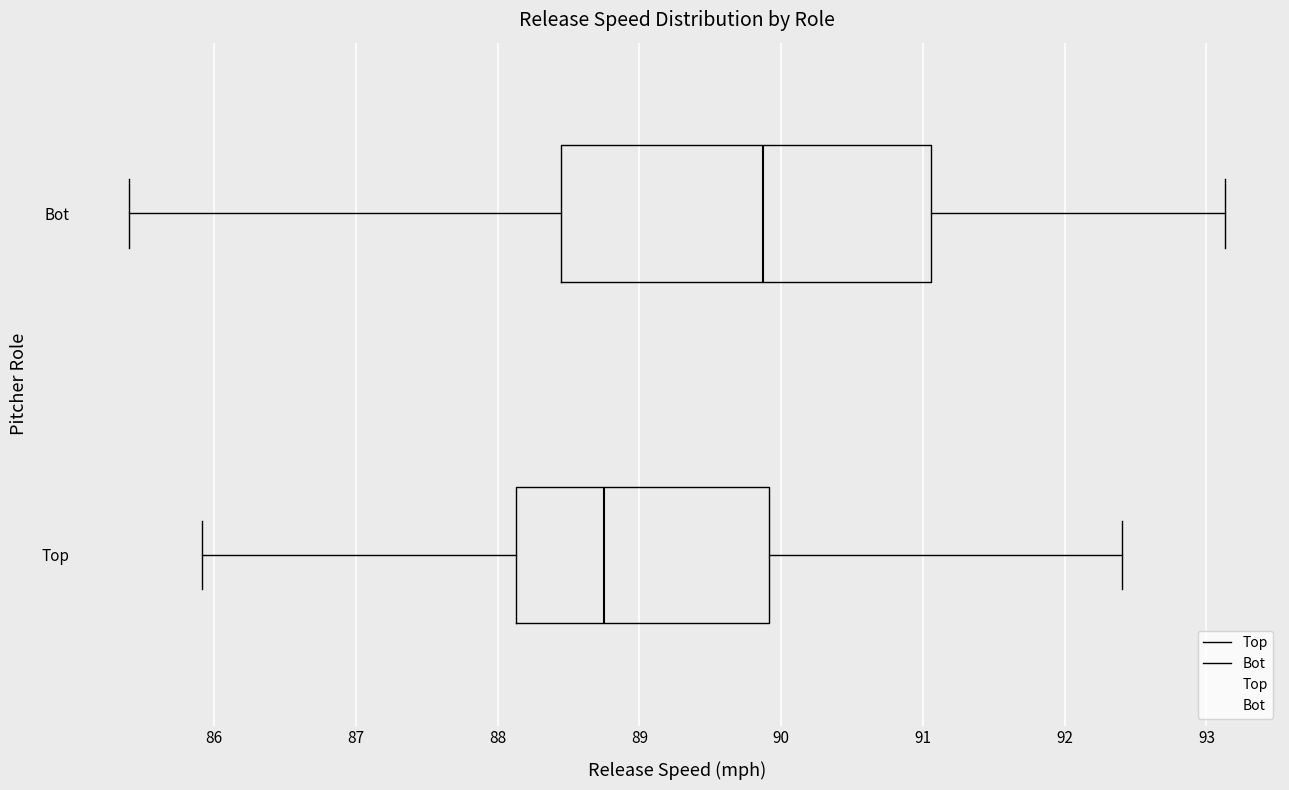

Which box has the furthest to the right median line?

Bot